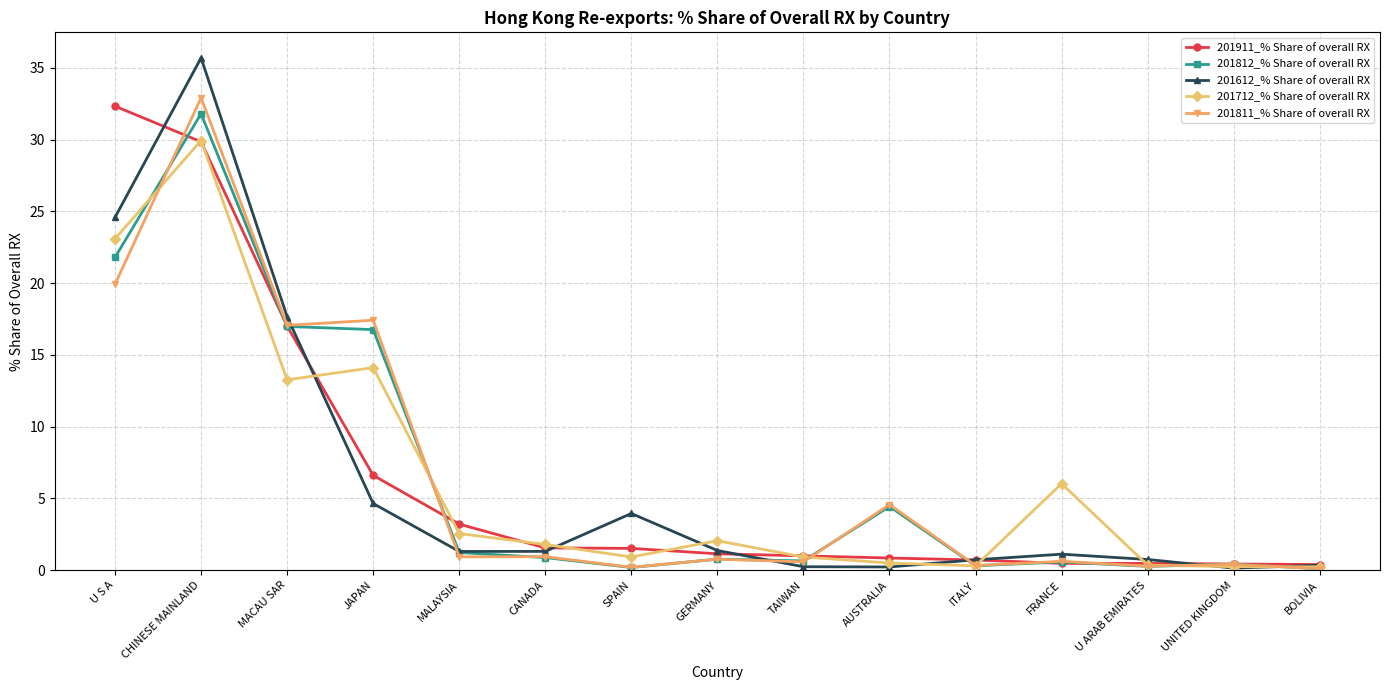

True or false: 201812_% Share of overall RX has a value of 16.8 at JAPAN.

True